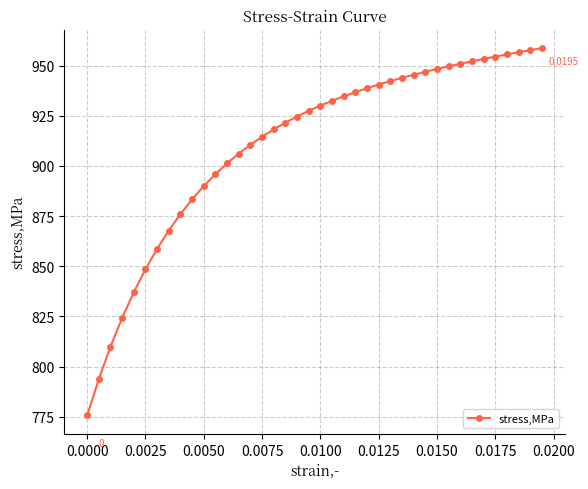

What is the average value?

910.4